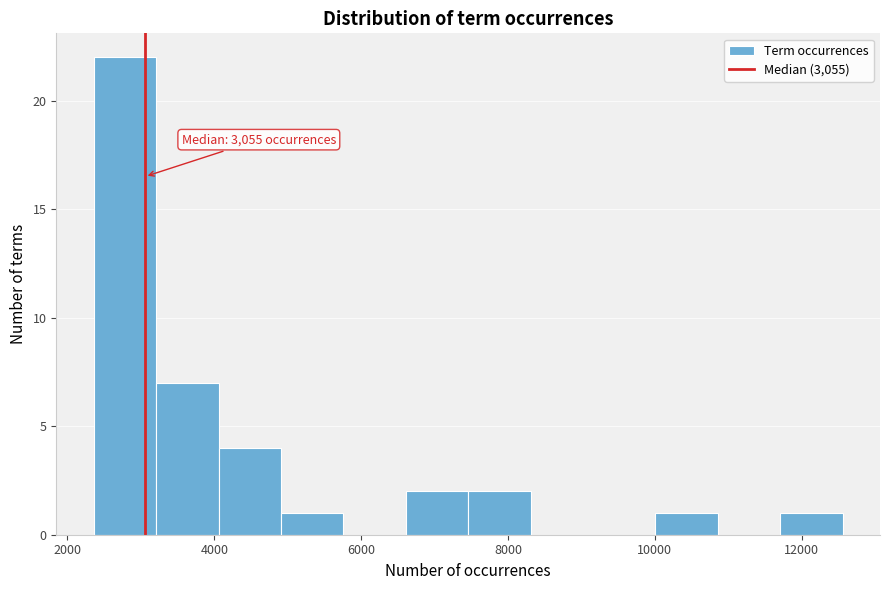

Which range on the x-axis has the tallest bar?

2400 to 3200